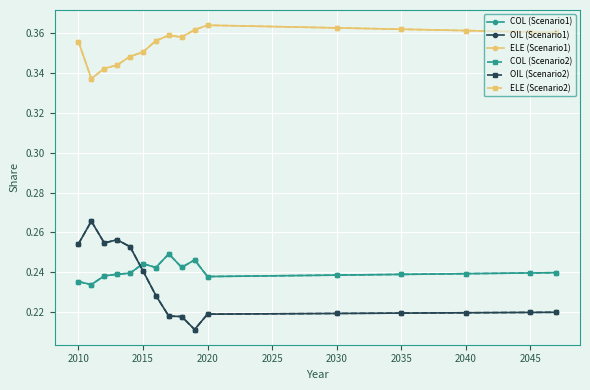

How many lines are shown in the chart?

6